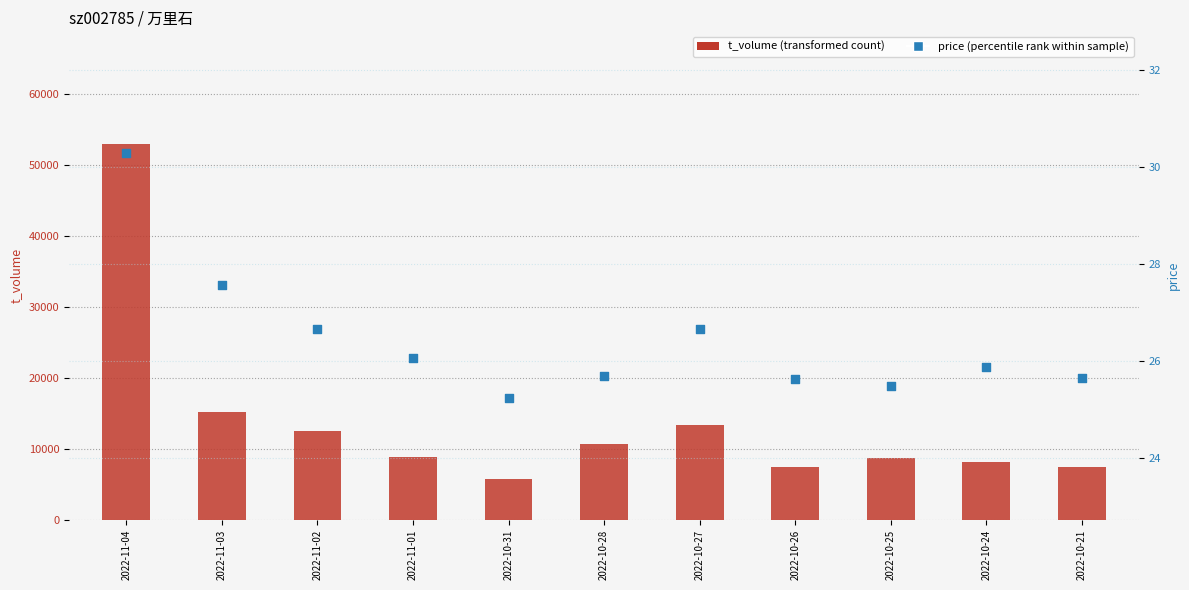

At how many categories does at least one series exceed 51912?

1